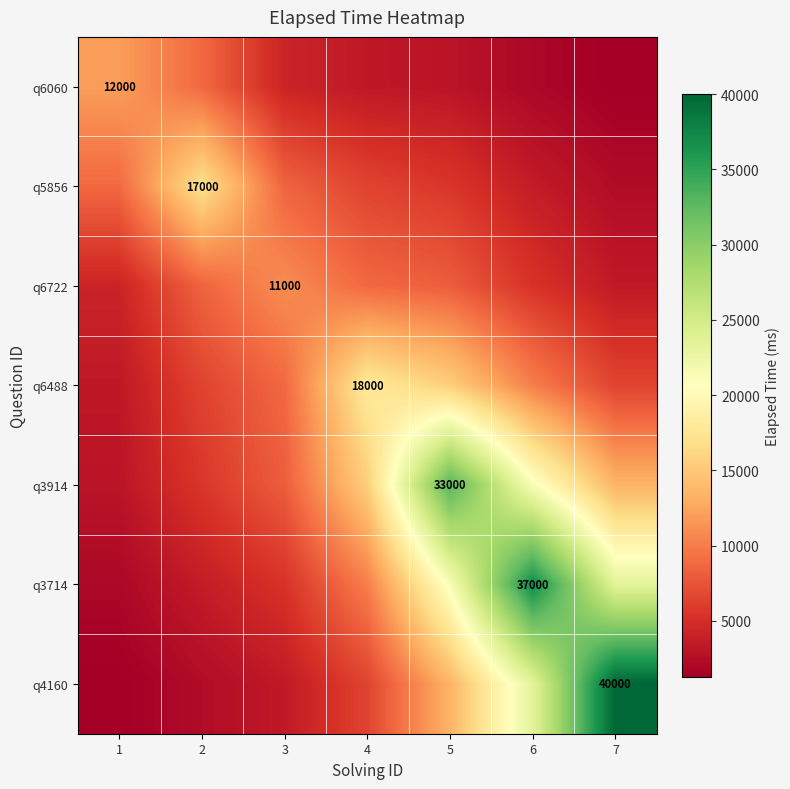

Which series has the widest spread of values?

q4160